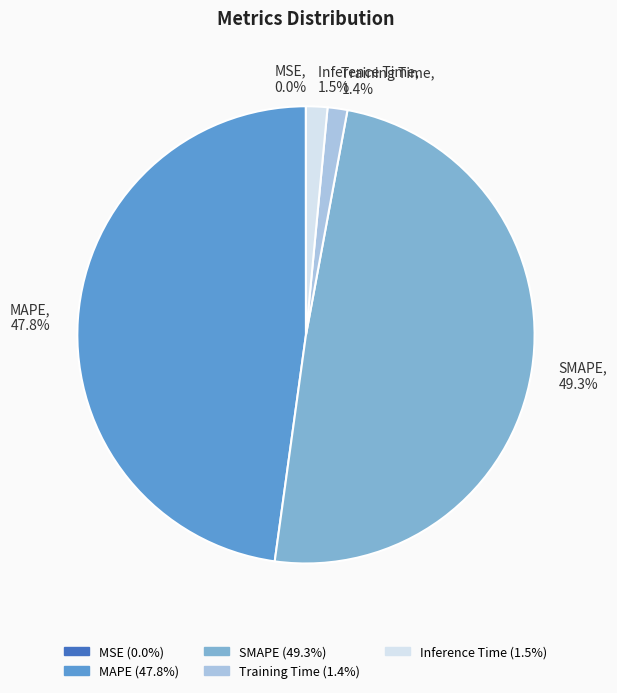

What is the largest slice in the pie chart?

SMAPE